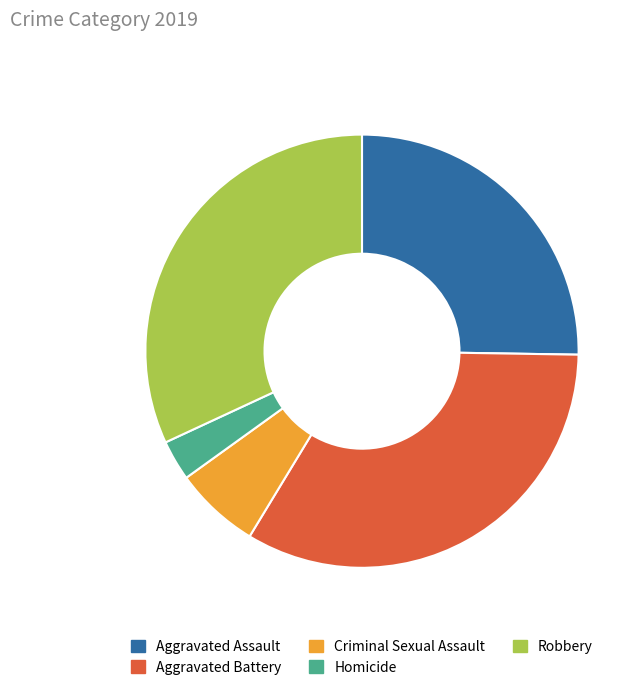

True or false: Aggravated Battery accounts for 33% of the total.

True